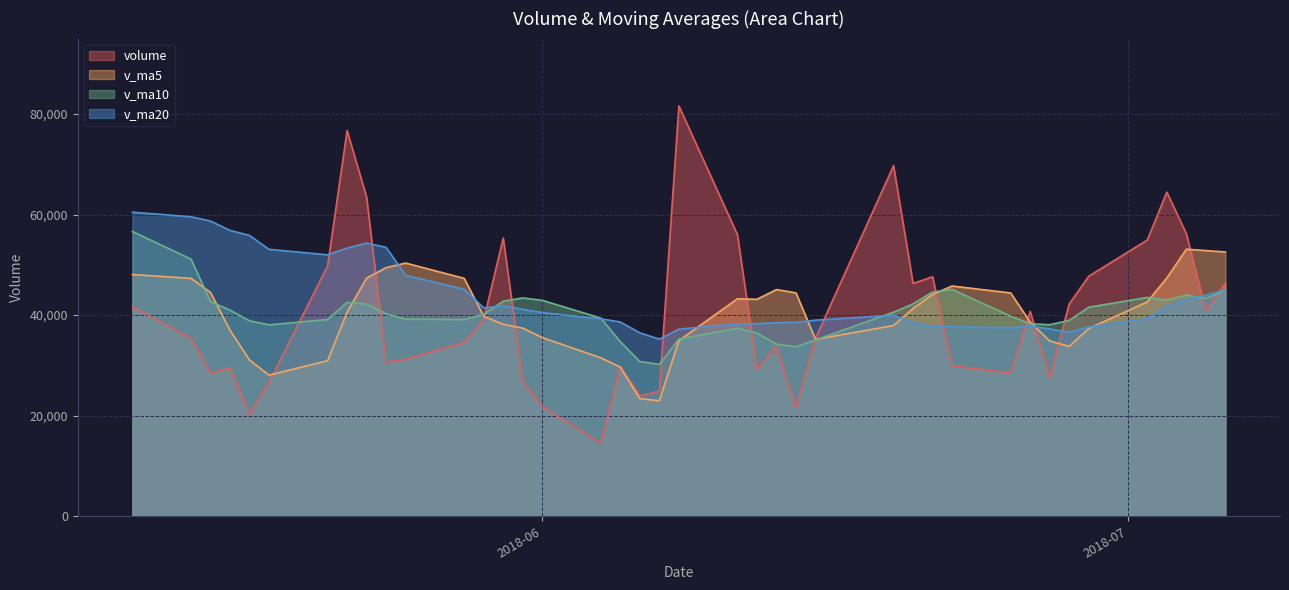

What is the average value of the v_ma20 series?

43726.5